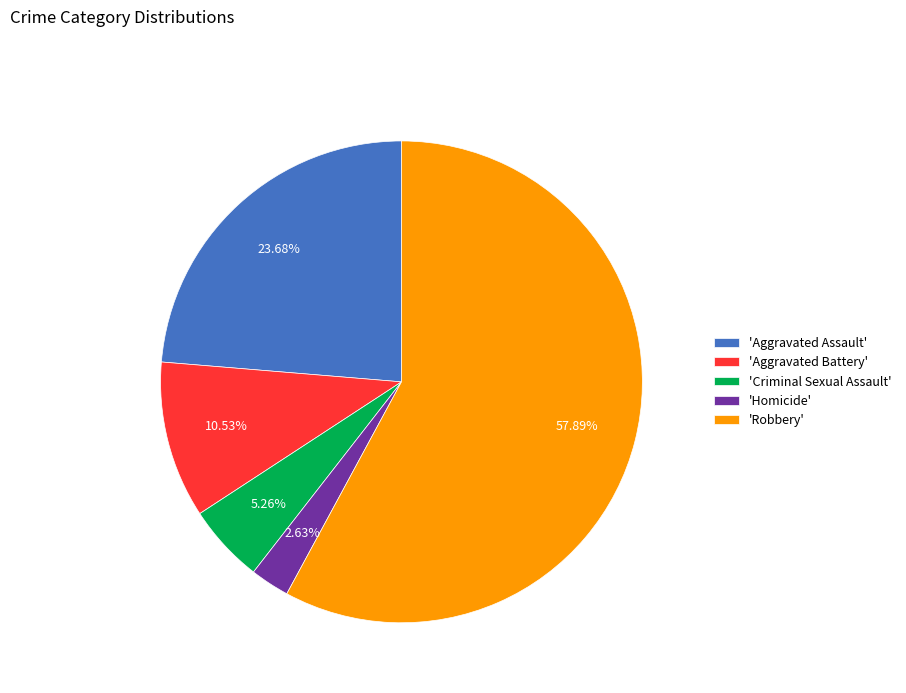

Which category has the biggest portion of the pie?

'Robbery'